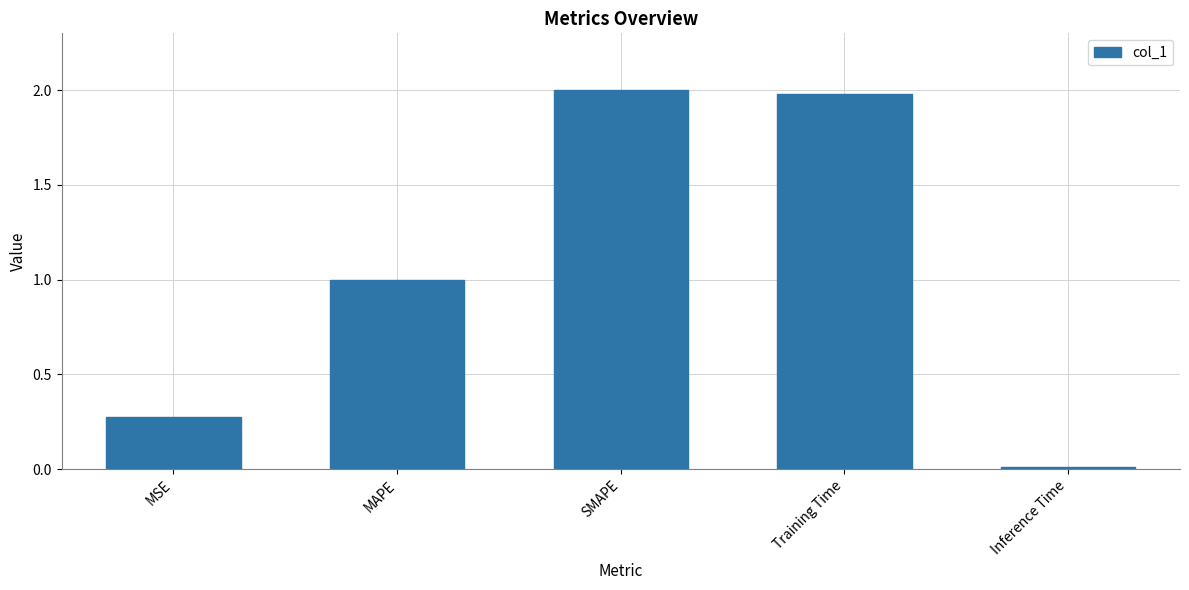

What is the difference between the maximum and second lowest values?

1.7